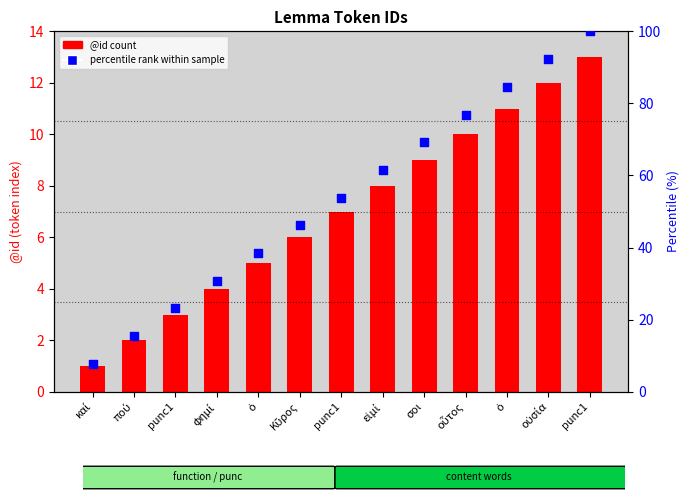

Is the value of @id (token index) at φημί greater than the value of percentile rank within sample at punc1?

No